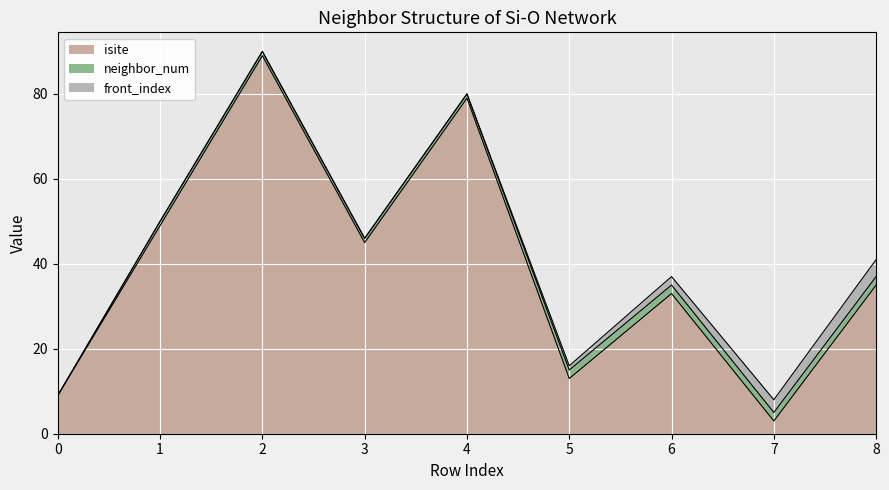

What is the sum of the isite values at 0 and 7?

12